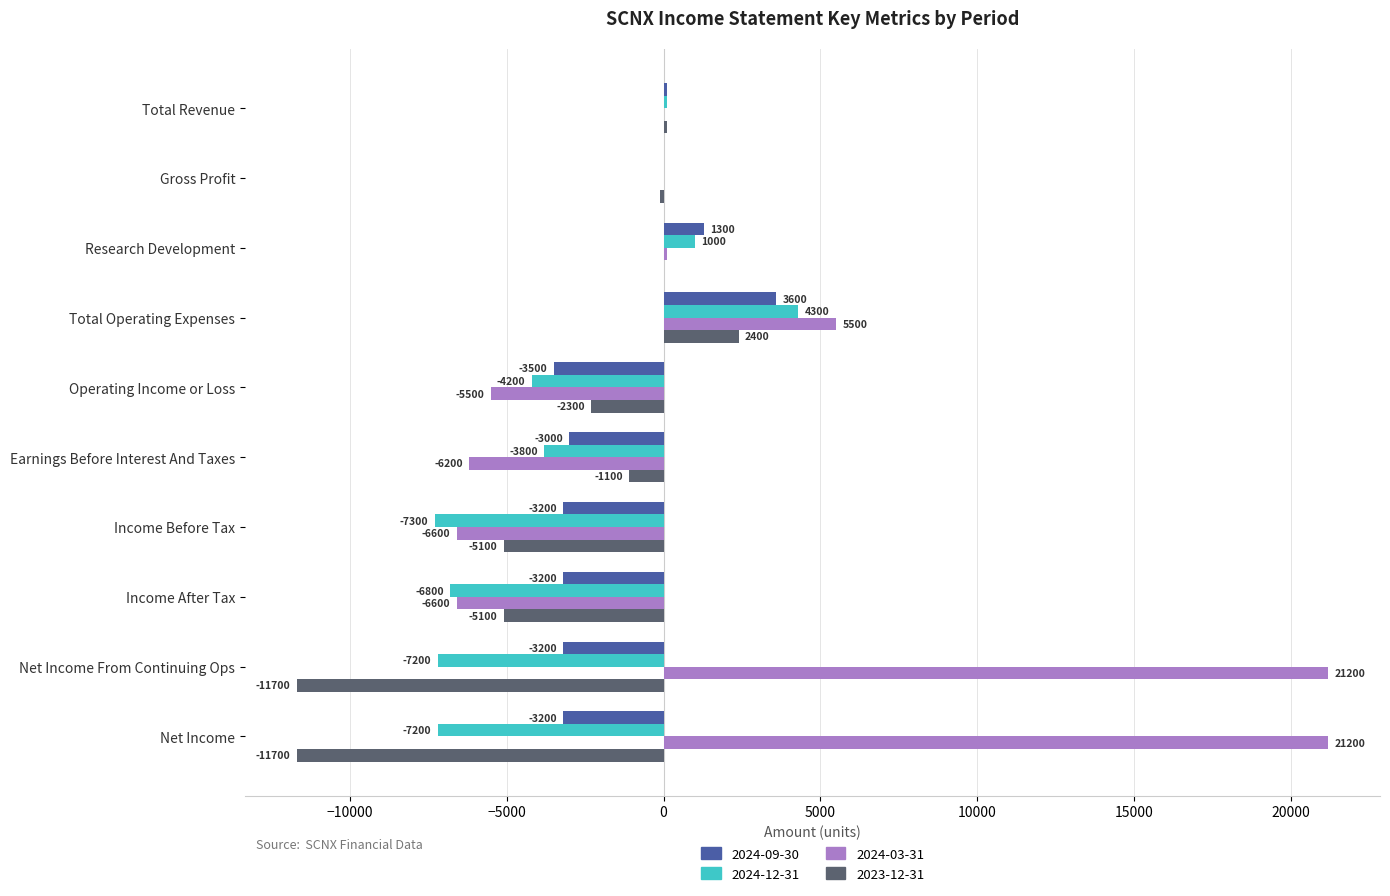

Is the value of 2023-12-31 at Earnings Before Interest And Taxes greater than the value of 2024-12-31 at Operating Income or Loss?

Yes